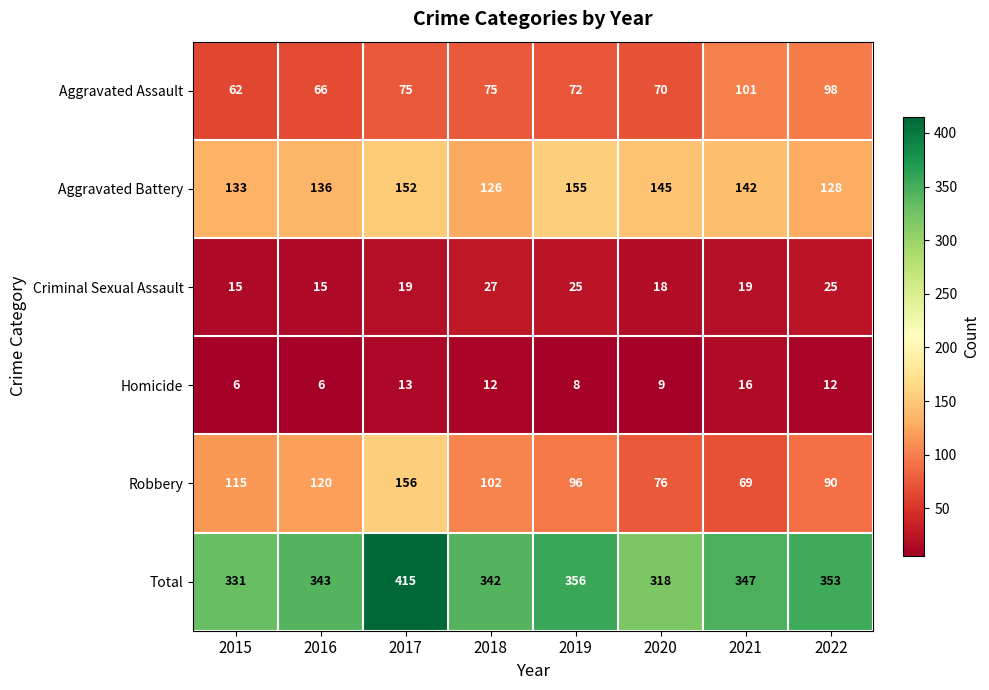

Rank the series at 2017 from lowest to highest value.

Homicide, Criminal Sexual Assault, Aggravated Assault, Aggravated Battery, Robbery, Total